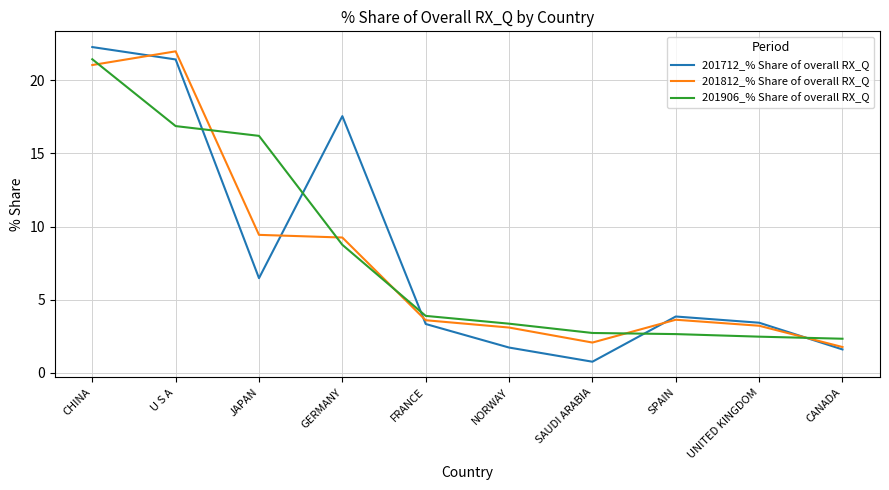

At which label is 201906_% Share of overall RX_Q closest to 11?

GERMANY